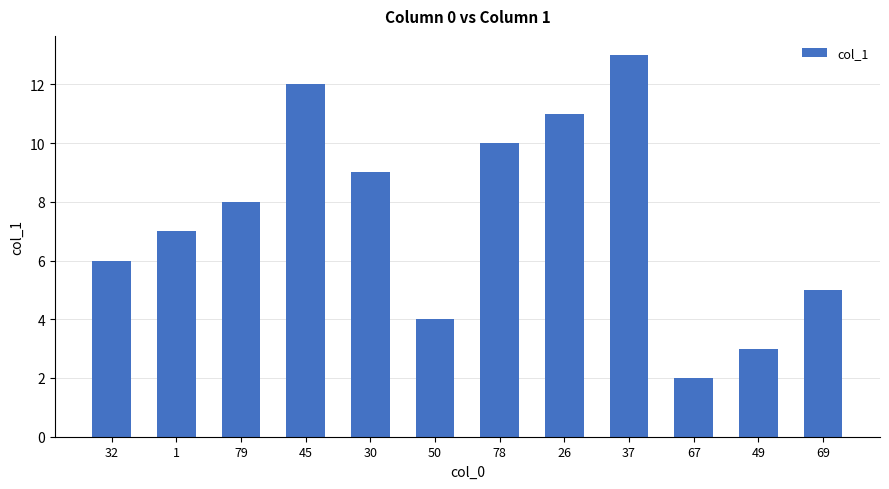

What is the value of the 10th bar from the left?

2